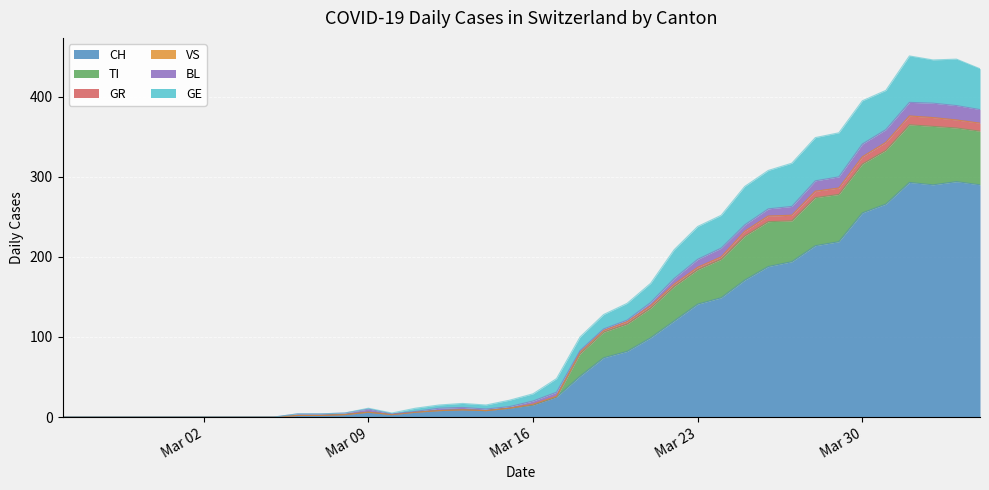

What is the maximum value for CH?

294